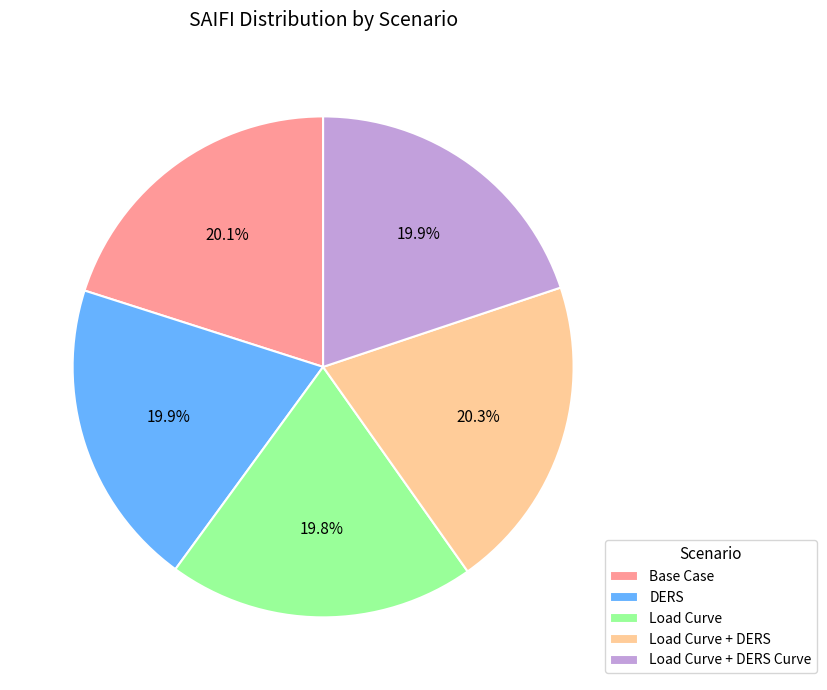

Is the sum of Load Curve + DERS Curve and Base Case greater than half?

No